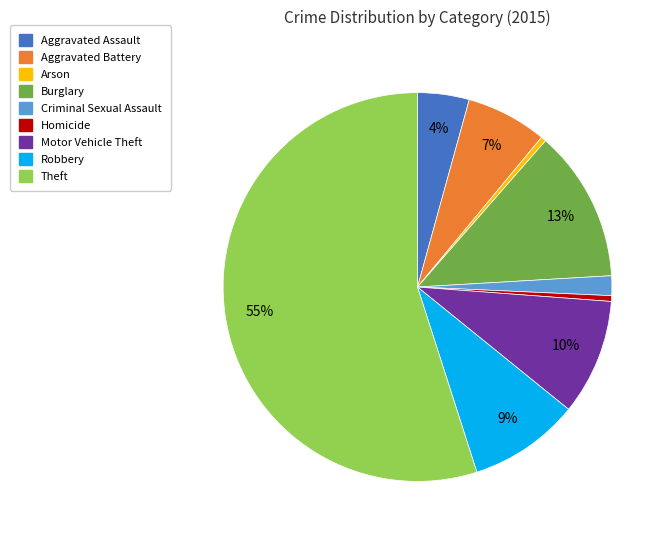

To the nearest percent, what is the combined percentage of Aggravated Assault and Aggravated Battery?

11%